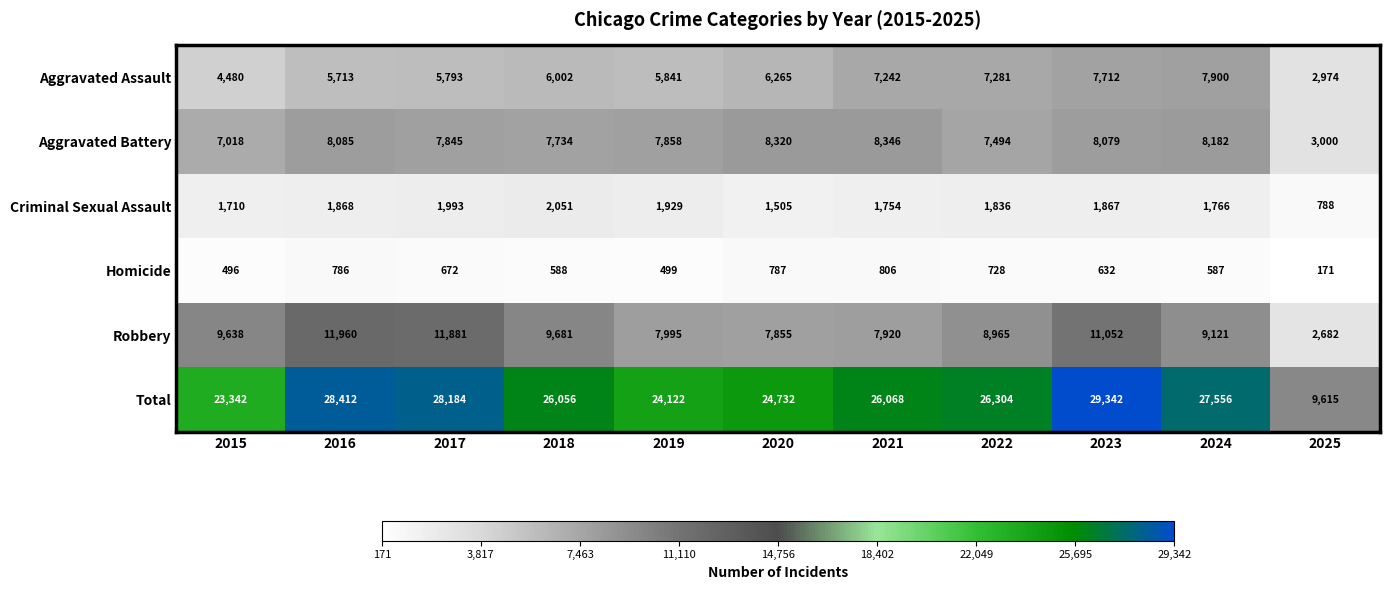

What is the maximum value shown in the chart?

29342